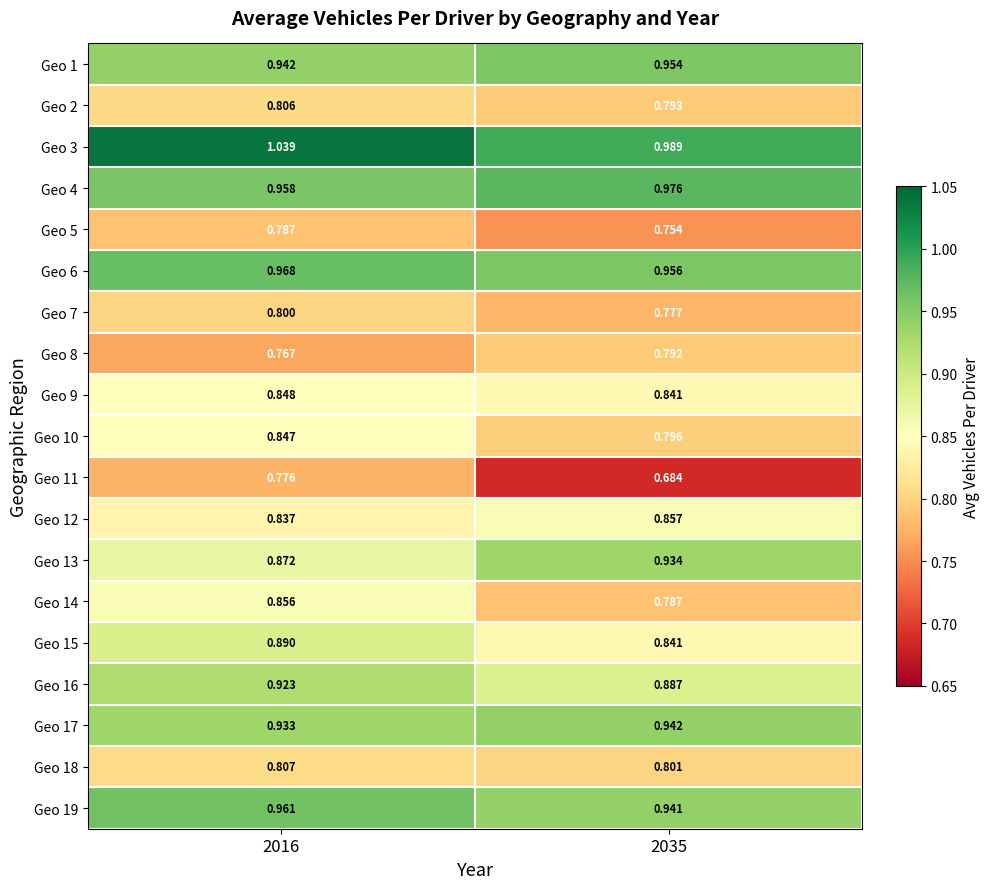

How many distinct data groups are displayed?

19